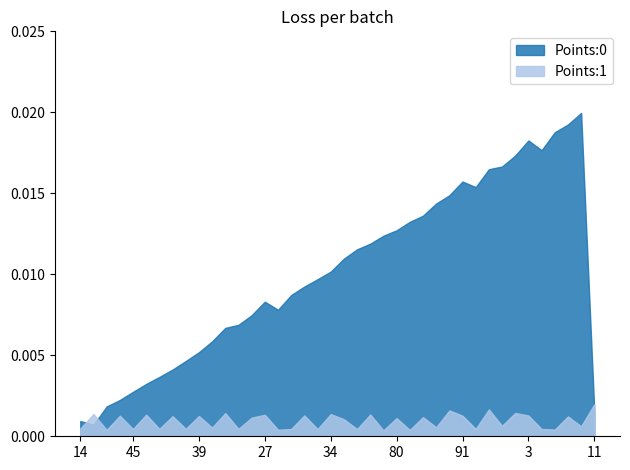

The value of Points:0 at 48 is 0.0. True or false?

False